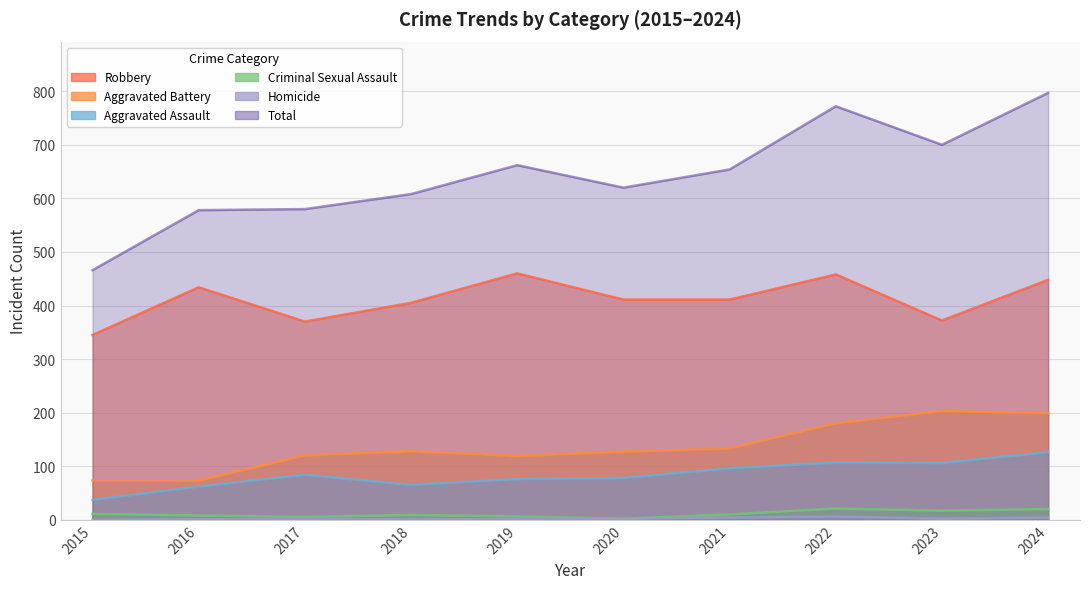

What is the total value across all series at 2019?

1324